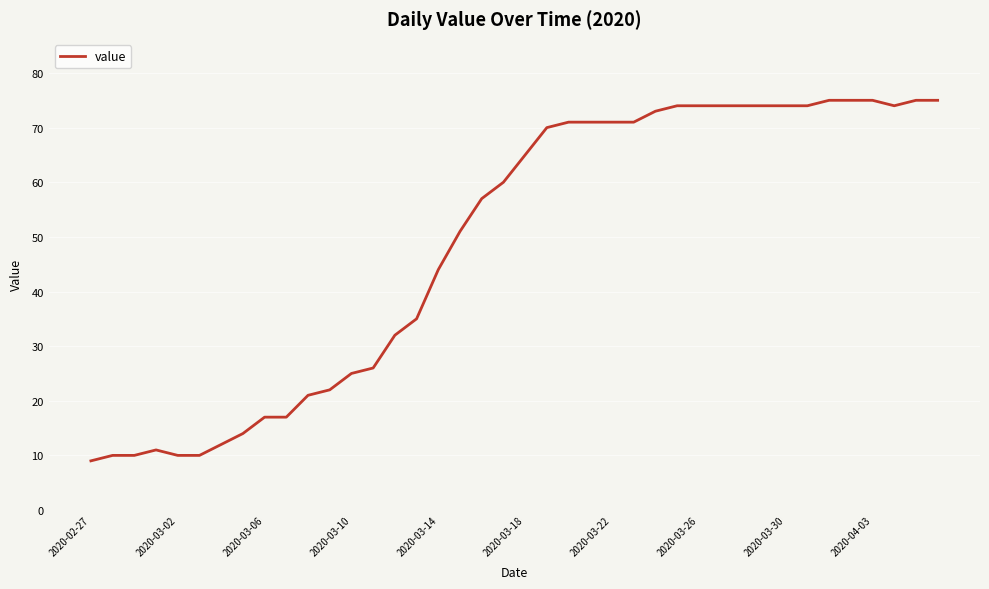

What is the difference between the maximum and minimum values?

66